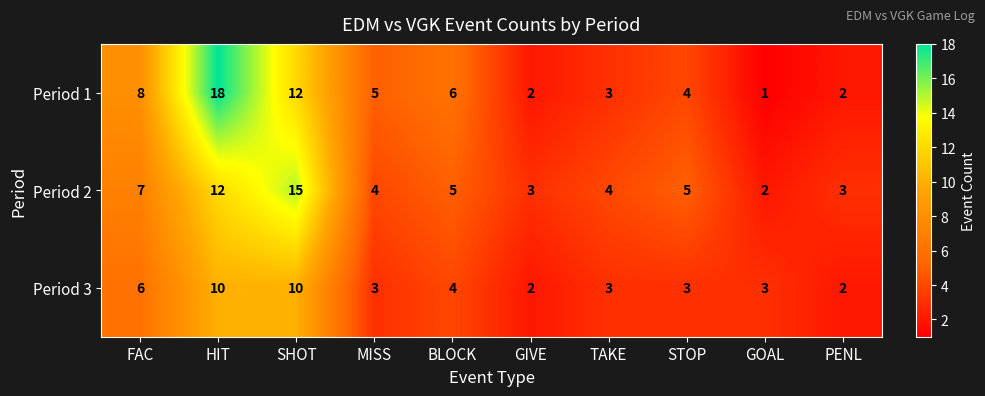

At GOAL, list the series in order from smallest to largest.

Period 1, Period 2, Period 3